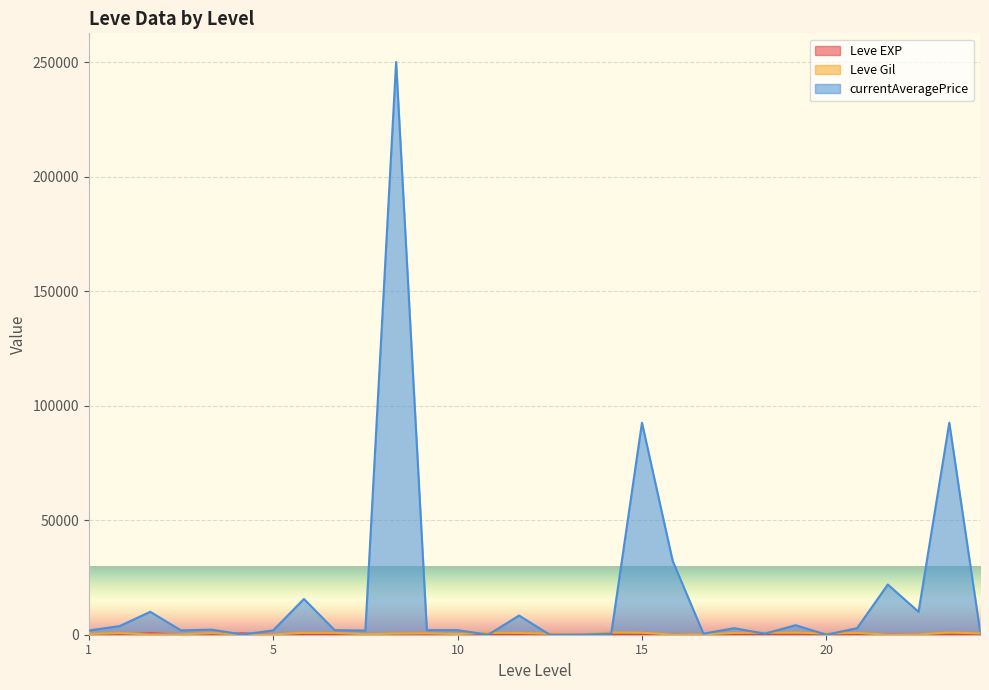

True or false: Leve Gil has a value of 63 at 10.

False